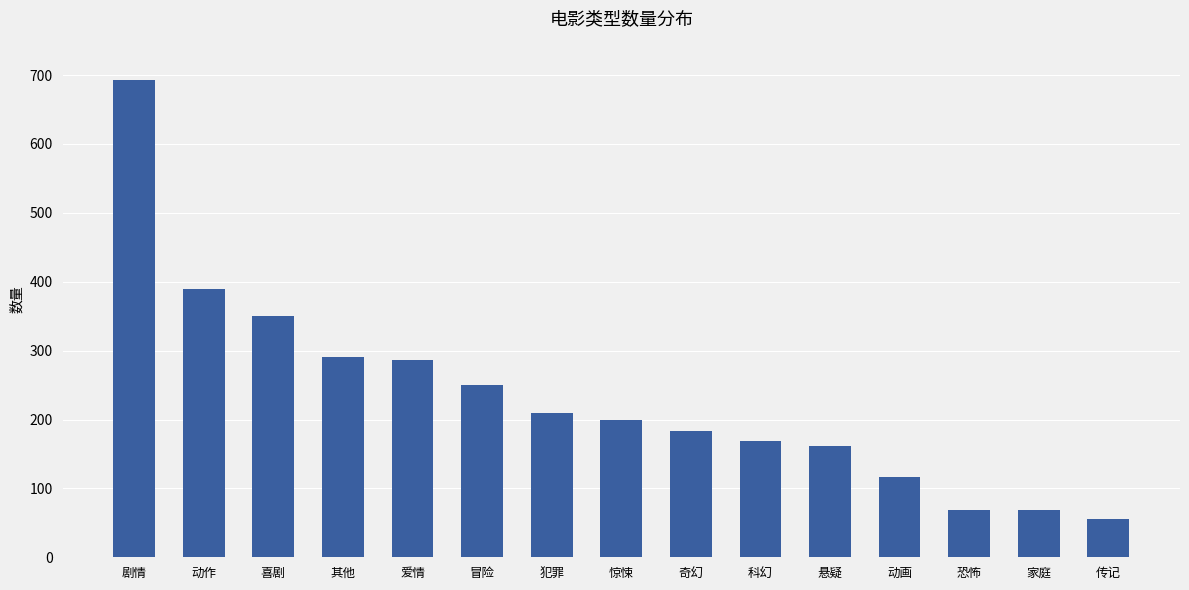

The chart shows a value of 209 at 犯罪. True or false?

True